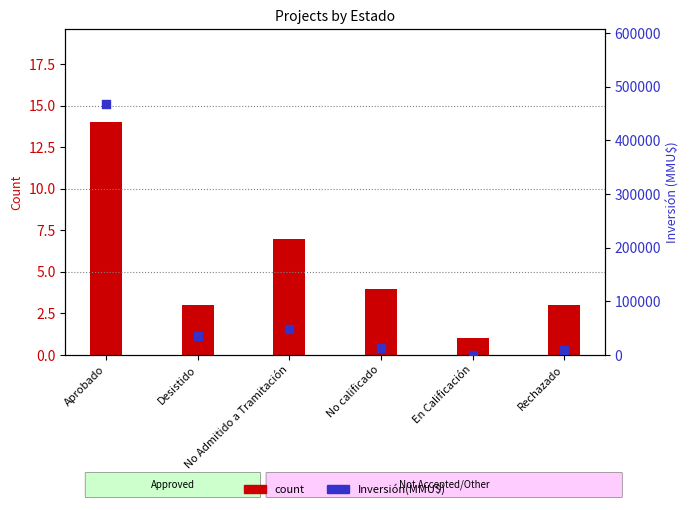

What are all the series names shown in the legend?

count, Inversión(MMU$)